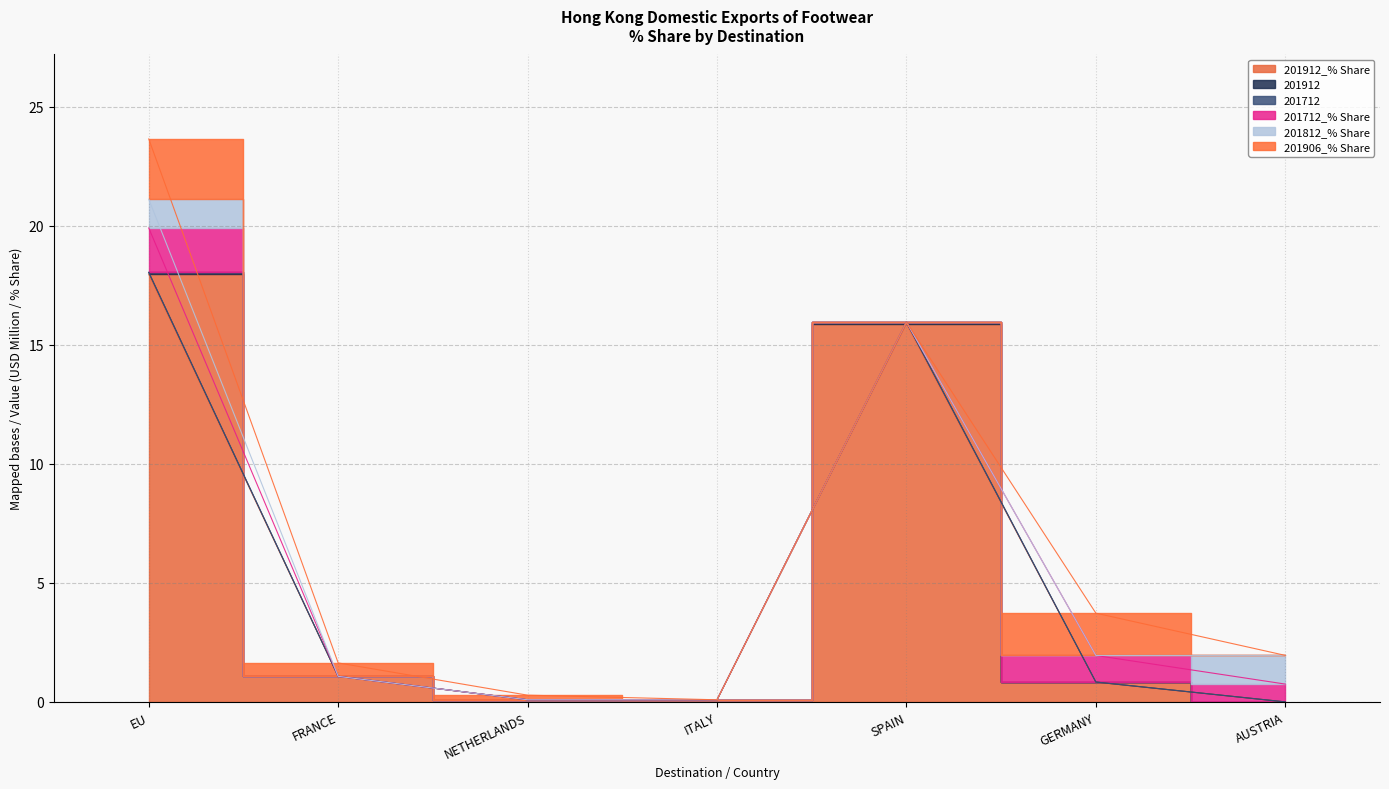

Is the value of 201712 at GERMANY greater than the value of 201712_% Share at ITALY?

Yes